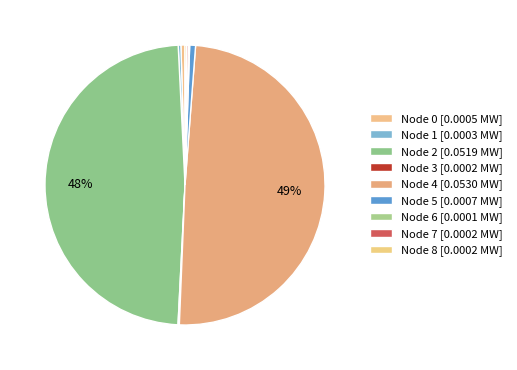

To the nearest percent, what is the difference between the largest and smallest slice percentages?

49%